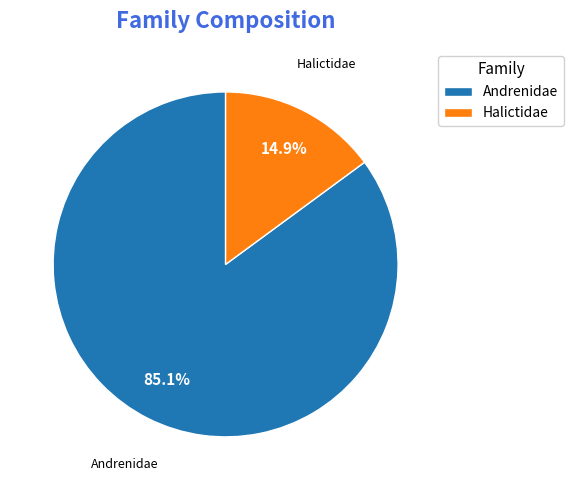

Rank the categories by value from lowest to highest.

Halictidae, Andrenidae